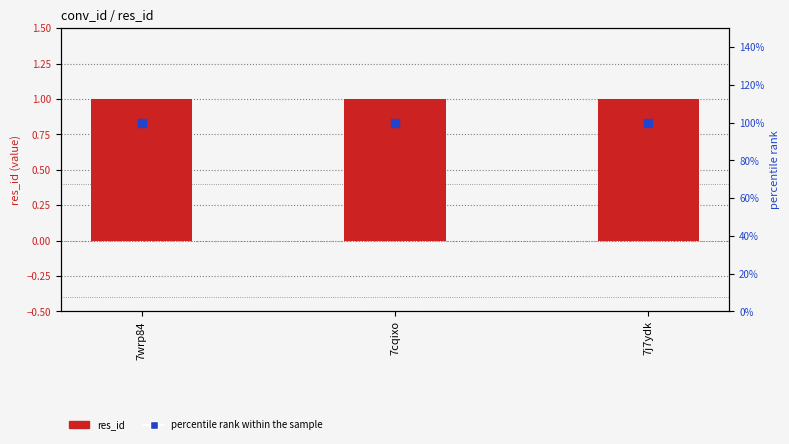

Which series contains the highest Y value?

percentile rank within the sample